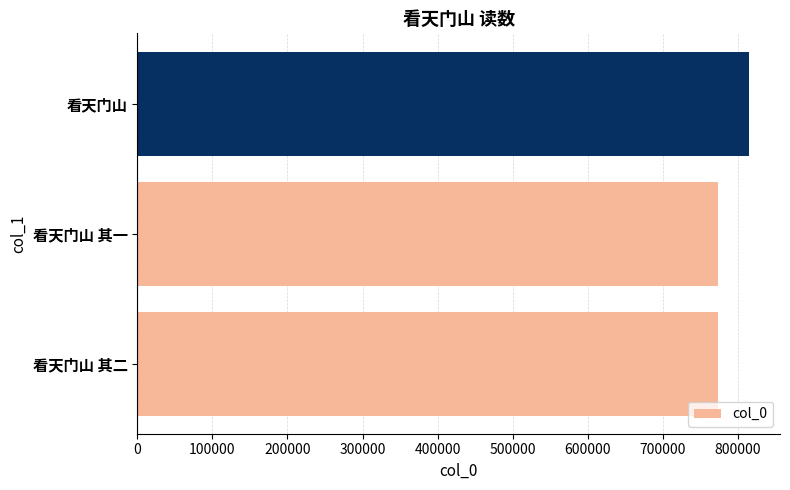

Which category has the highest value across all series?

看天门山